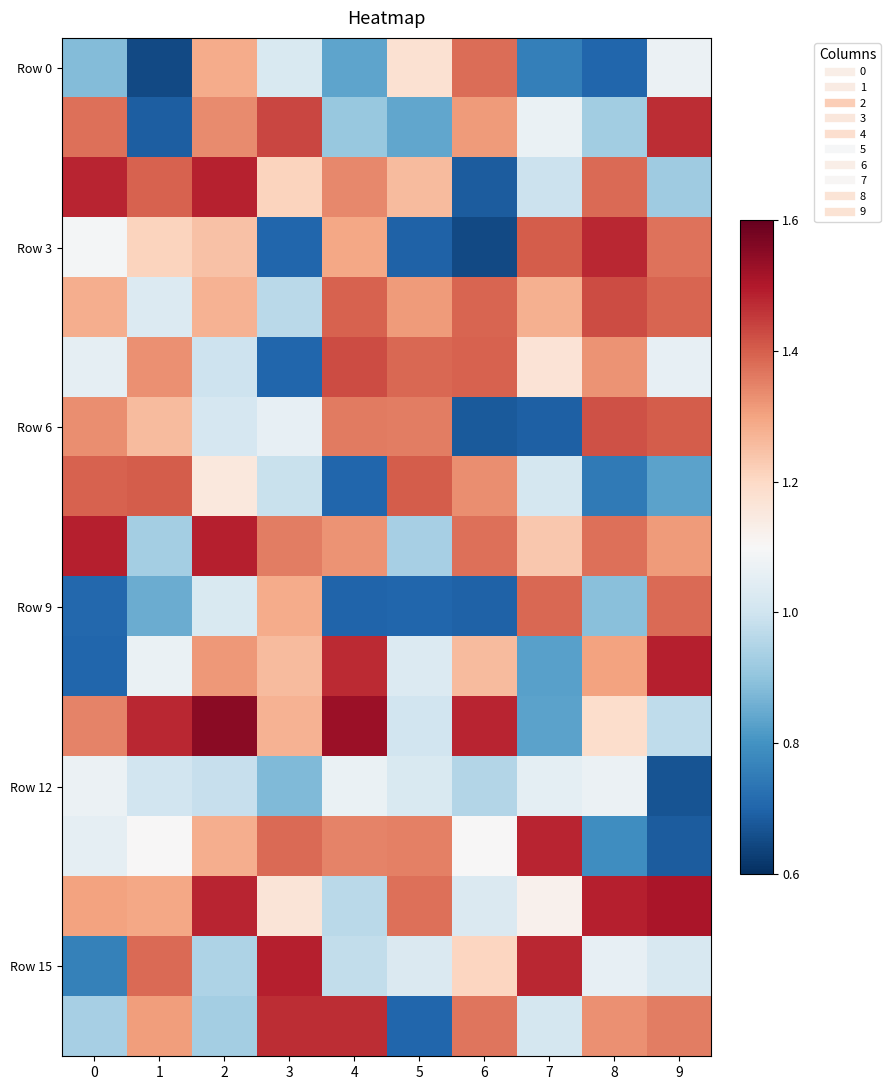

What is the minimum value shown in the chart?

0.6